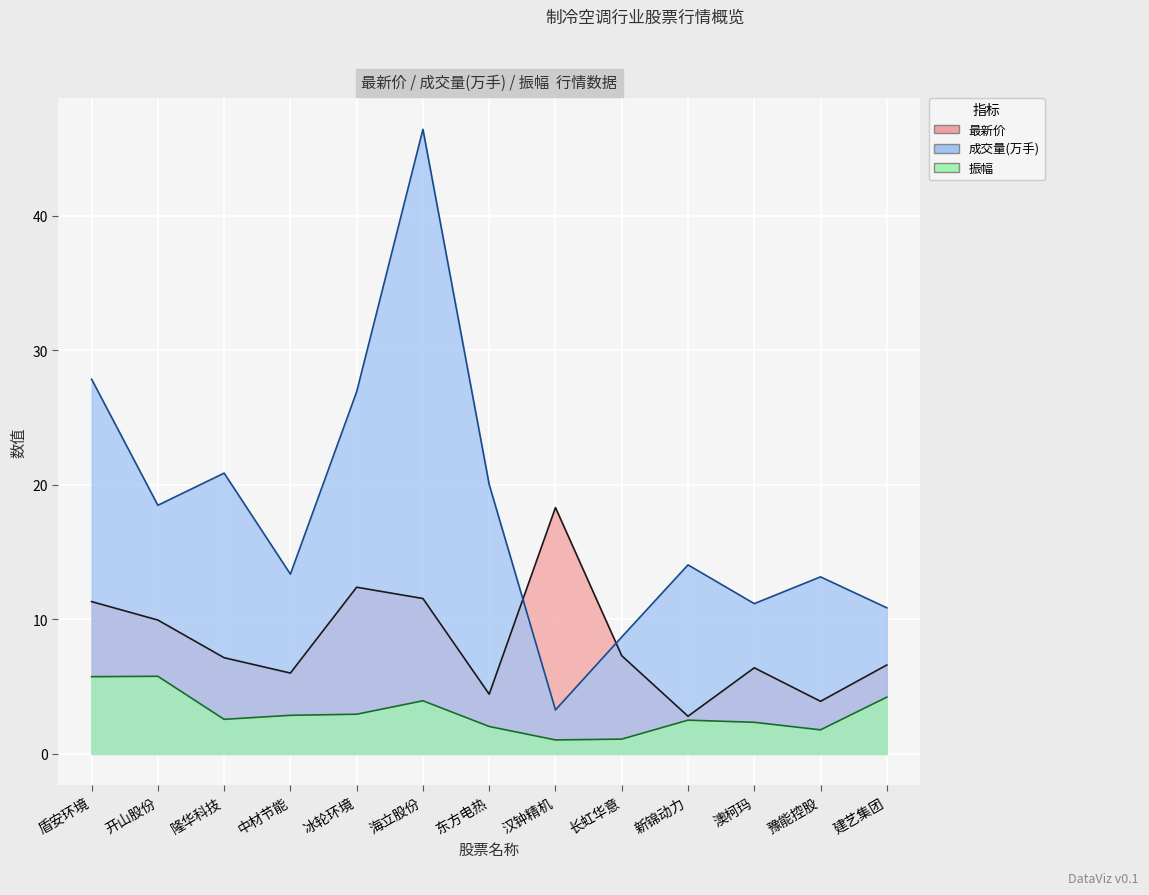

Does the chart display data point markers on the line(s)?

No